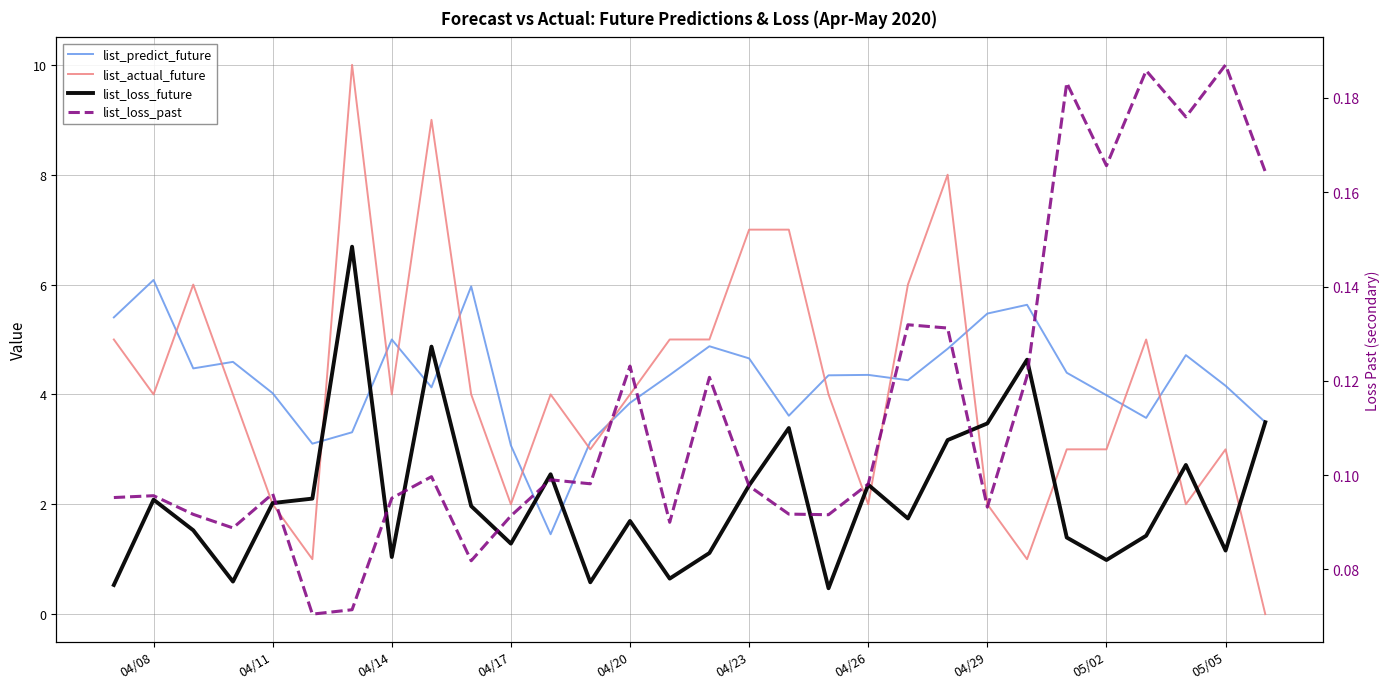

In list_predict_future, how many points are lower than both neighbors (excluding endpoints)?

7